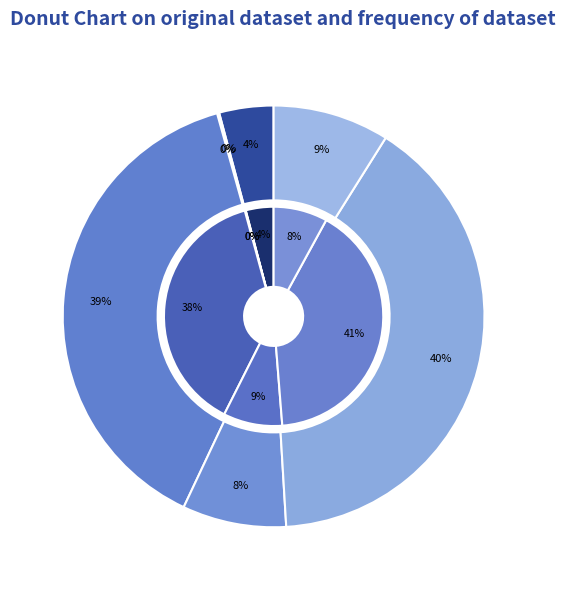

Which category has the smallest portion of the pie?

Community Hospitals Admissions